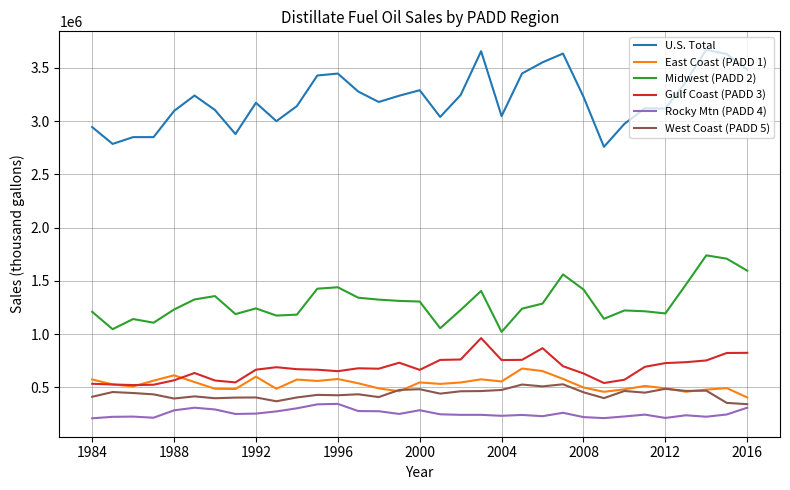

What is the difference between the maximum and minimum values in the U.S. Total series?

911198